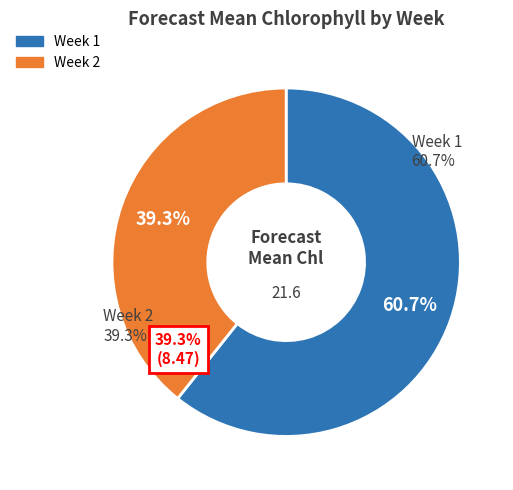

Count the number of slices in the pie.

2